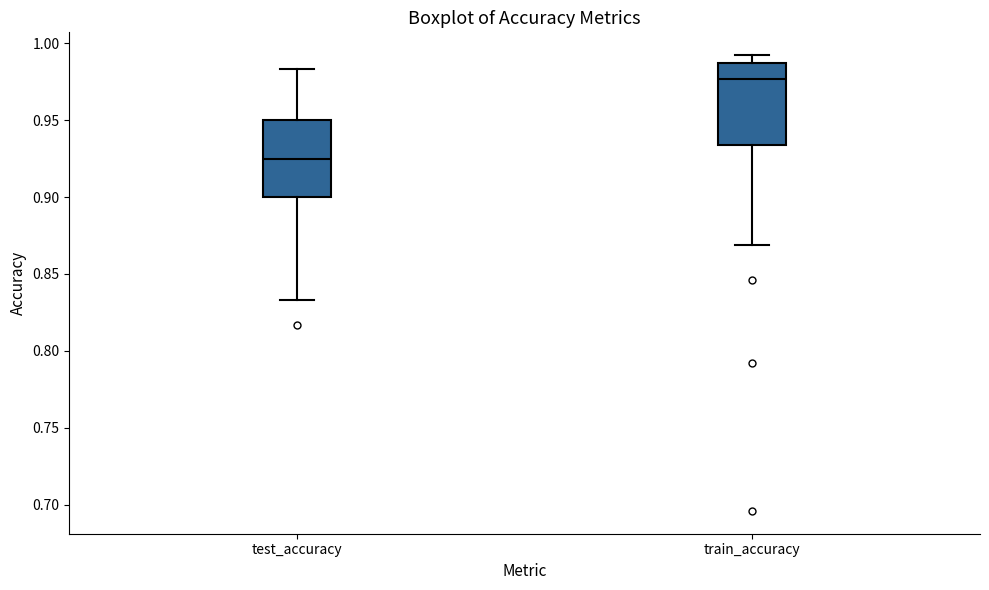

Reading left to right, transcribe this box plot: for each box, give where its median line is, the range the box spans, and where its two whiskers end, as read against the y-axis. The values are not printed on the chart, so give them approximately, as read against the axis.

test_accuracy: median 0.925, box 0.900 to 0.950, whiskers 0.835 to 0.985
train_accuracy: median 0.975, box 0.935 to 0.985, whiskers 0.870 to 0.990